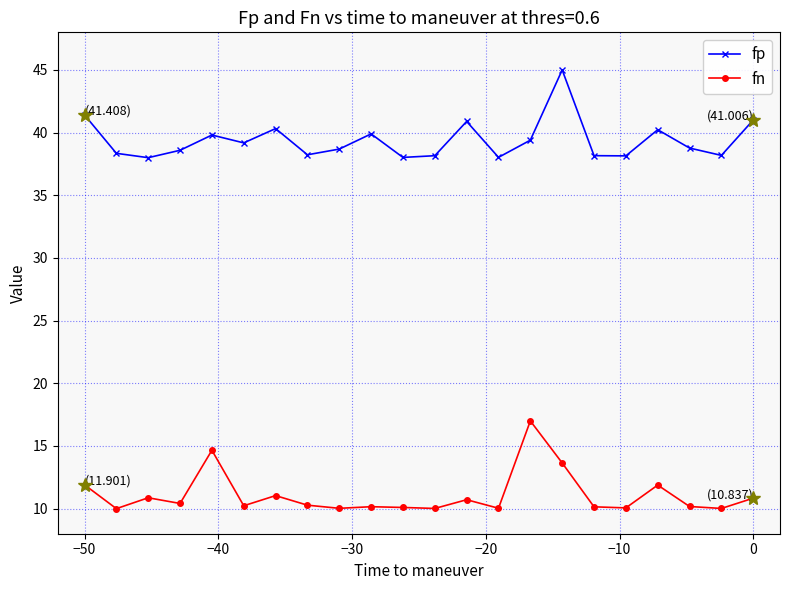

List the series in order of their peak value, lowest first.

fn, fp